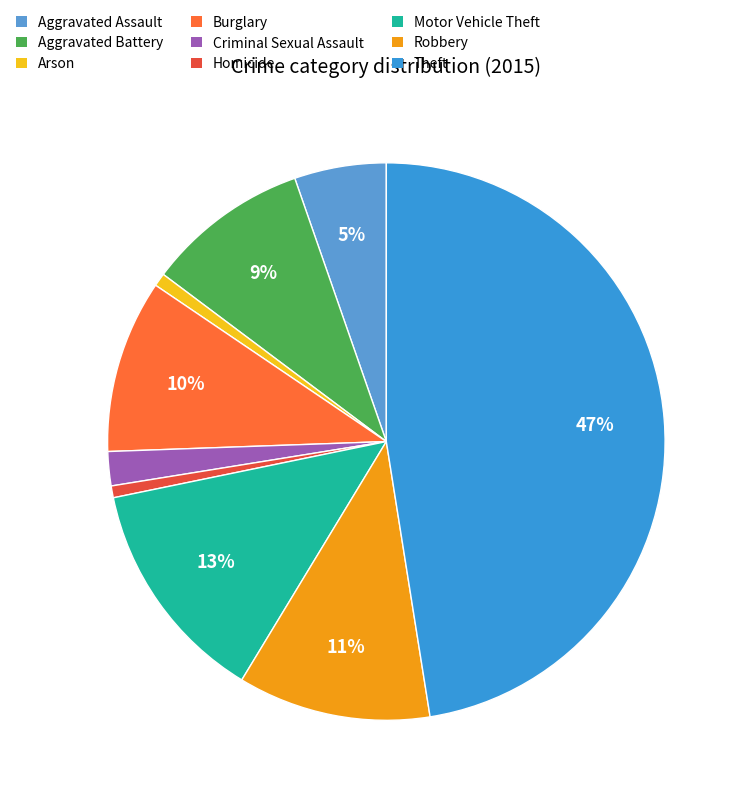

Rank the categories by value from lowest to highest.

Homicide, Arson, Criminal Sexual Assault, Aggravated Assault, Aggravated Battery, Burglary, Robbery, Motor Vehicle Theft, Theft